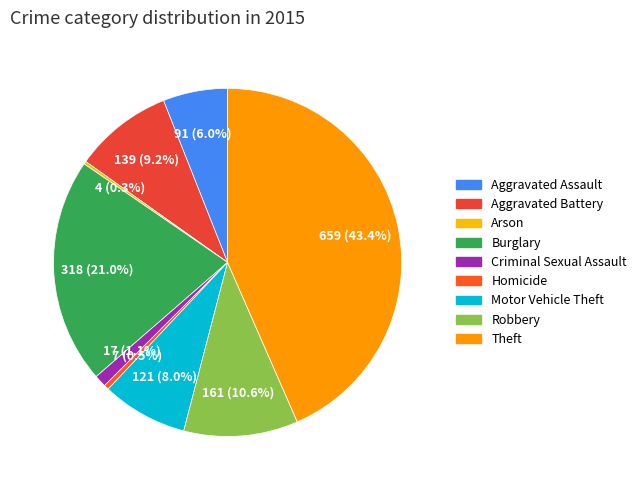

To the nearest percent, what is the difference between the Motor Vehicle Theft and Theft slice percentages?

35%